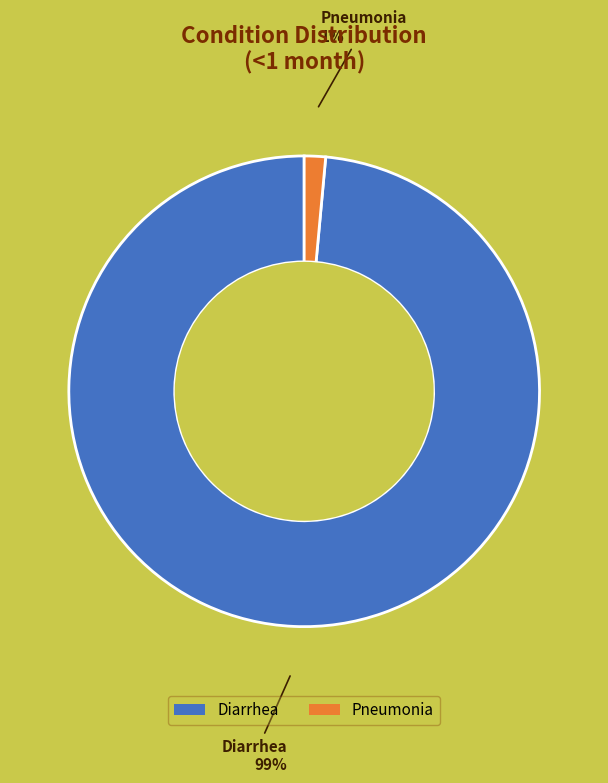

Does Diarrhea account for over 50% of the chart?

Yes